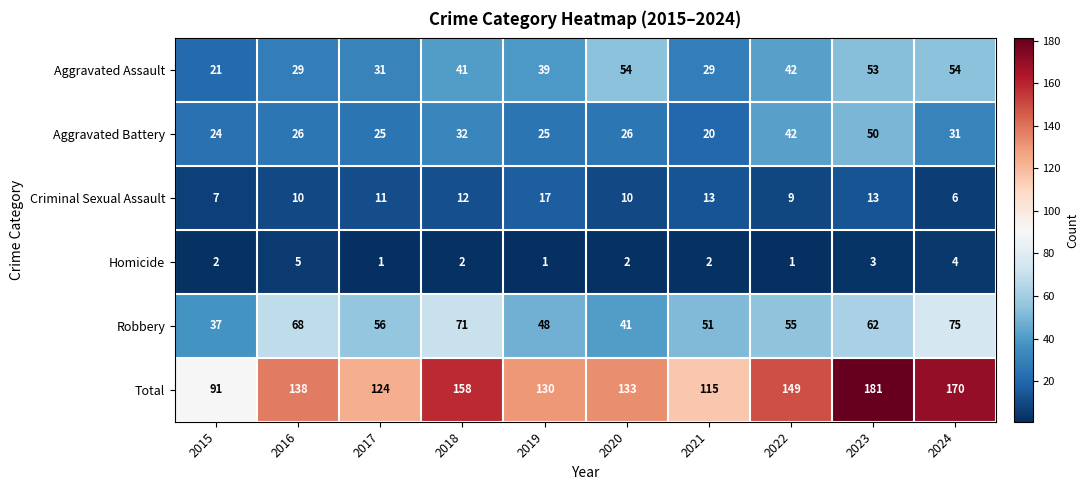

Which label corresponds to the largest value in the chart?

2023